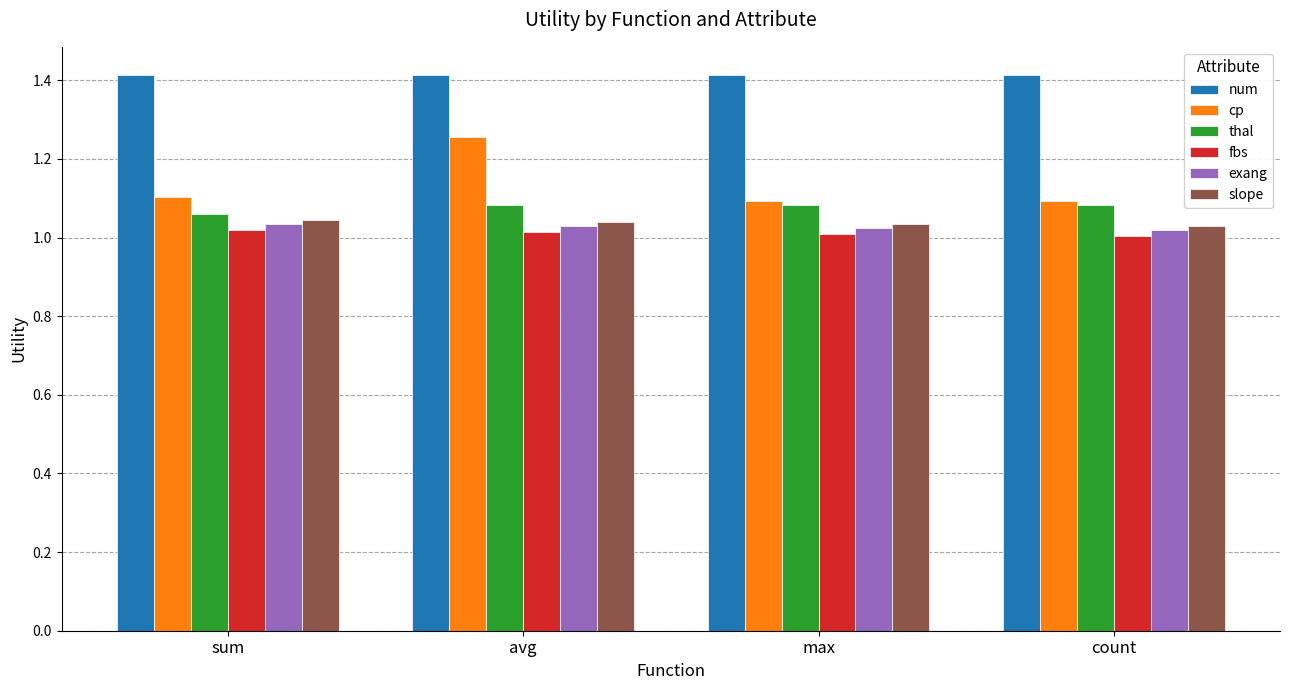

Which series has the widest spread of values?

cp